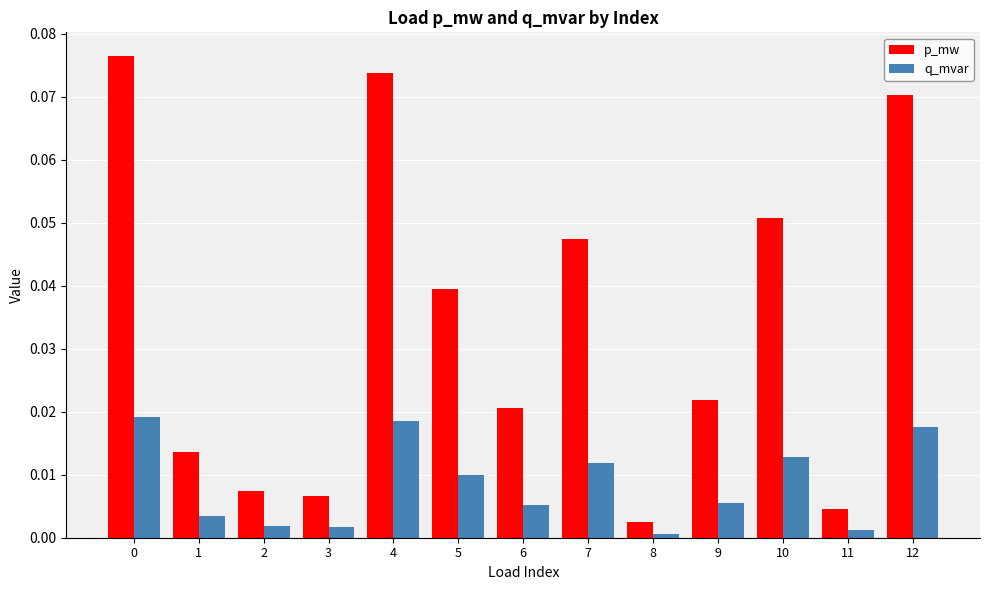

Between 1 and 8, which series saw the biggest shift?

p_mw